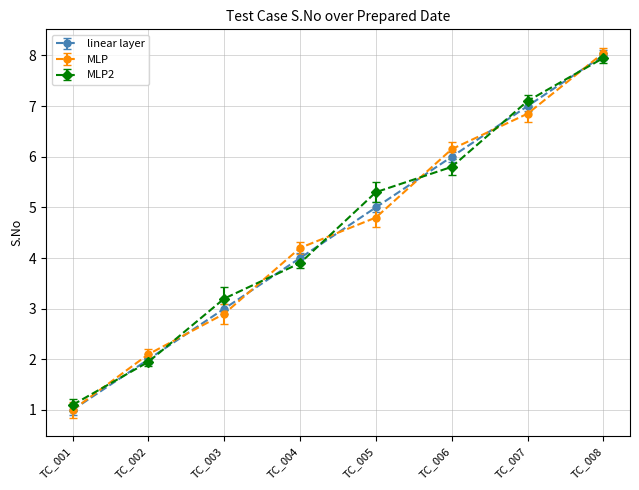

What is the total value across all series at TC_008?

24.0